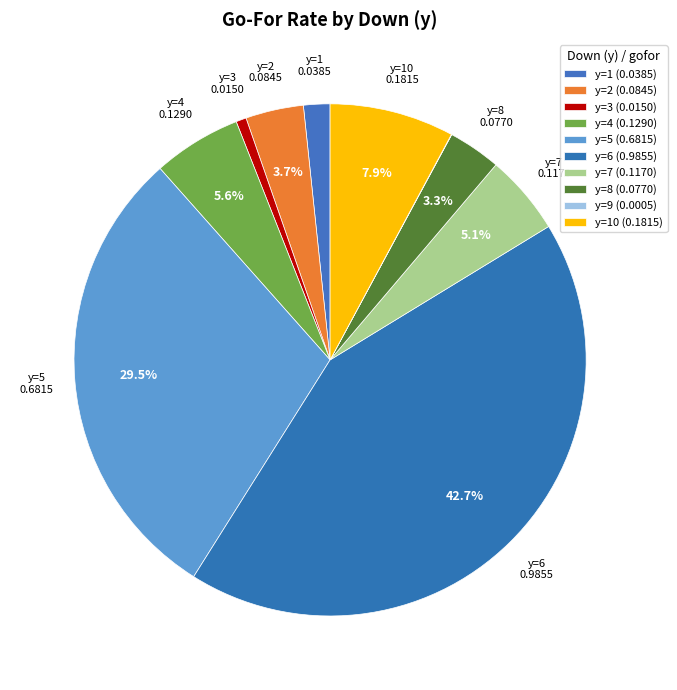

How many slices are in this pie chart?

10